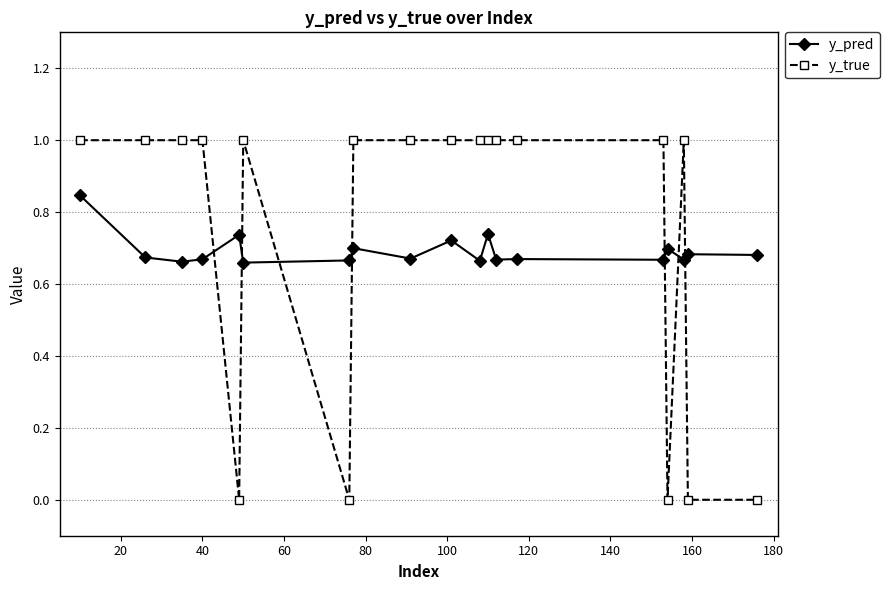

True or false: y_true and y_pred intersect in this chart.

True